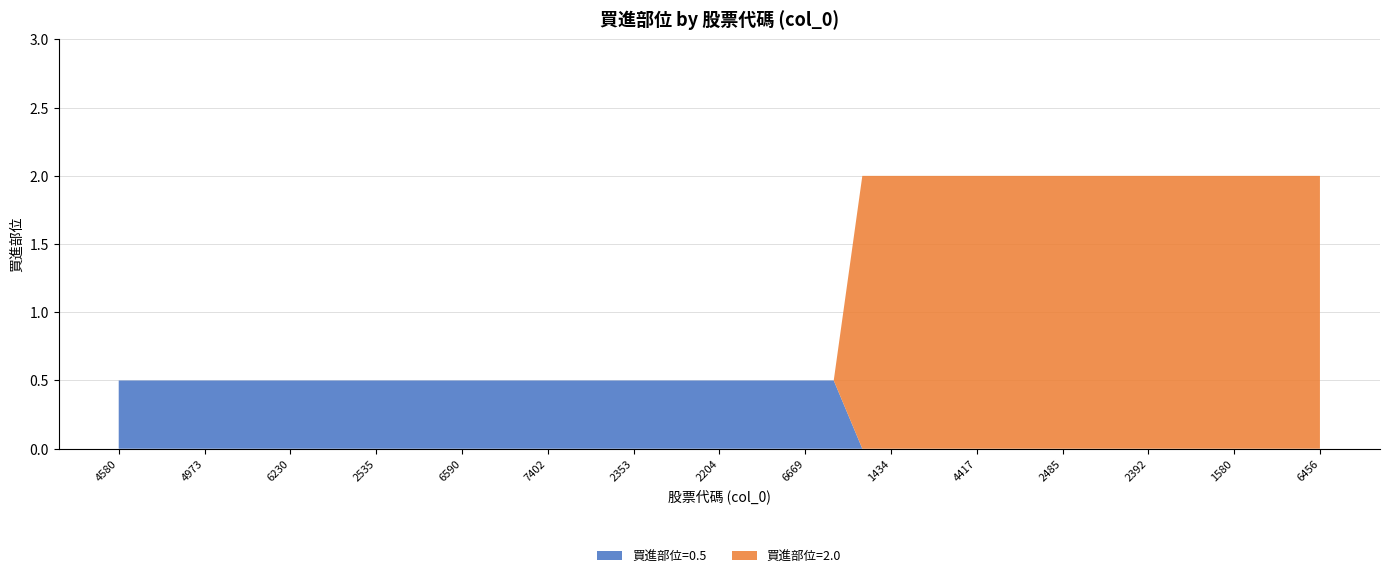

What is the difference between the maximum and minimum values in the 買進部位=0.5 series?

0.5